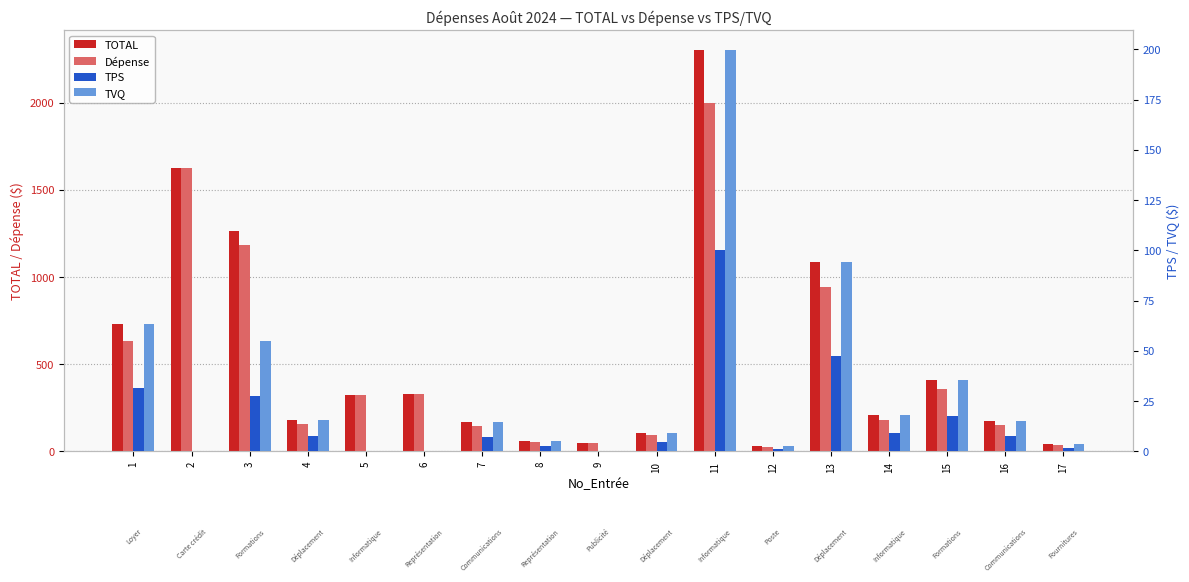

What is the value of the TOTAL bar at the 14th from the left?

207.0